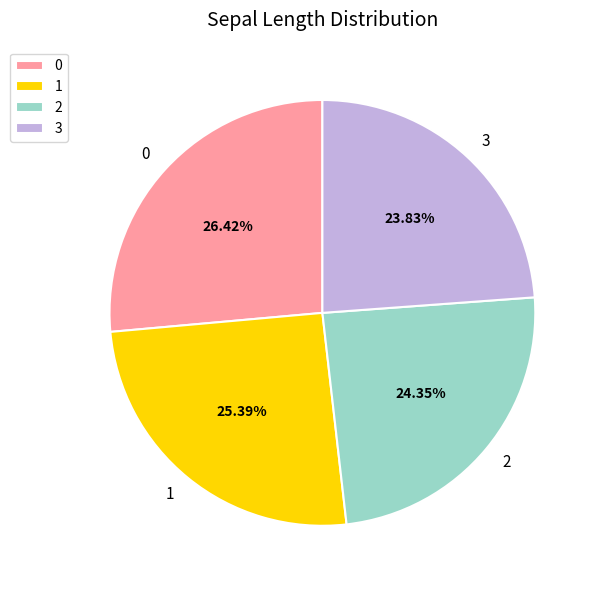

Is it true that 1 is 19% of the pie?

False